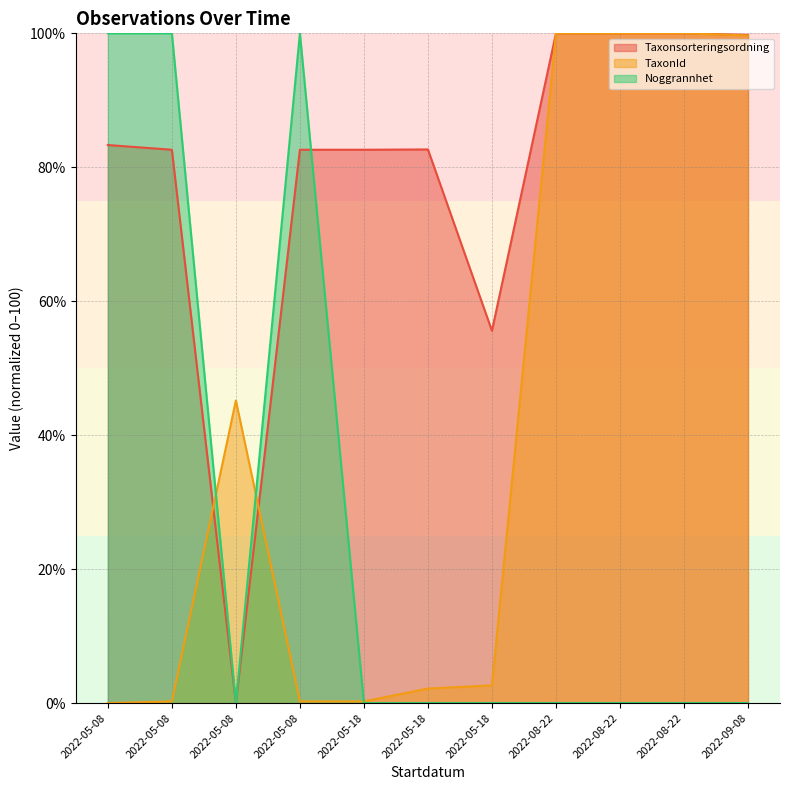

True or false: Noggrannhet and Taxonsorteringsordning cross at least once.

True